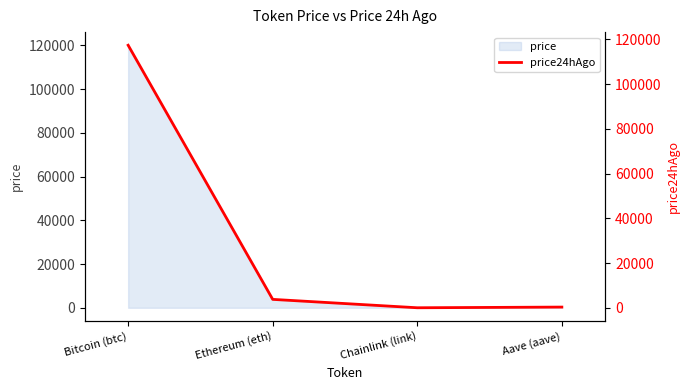

What position from the left is Aave (aave)?

4